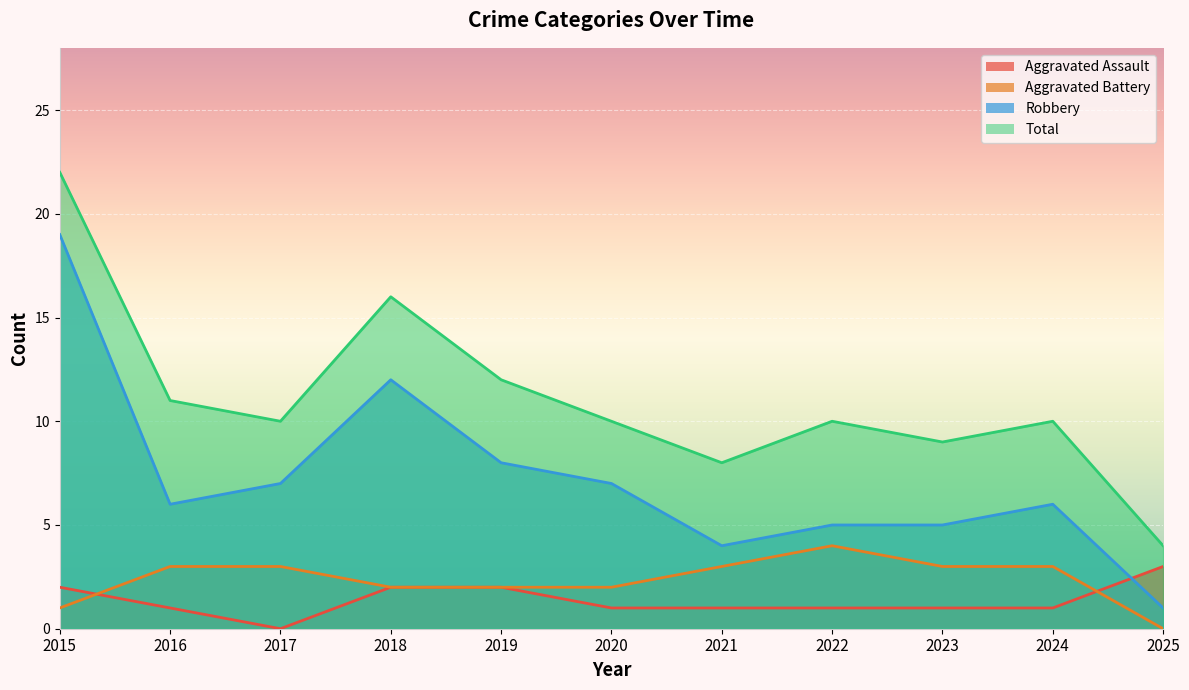

What are all the series names shown in the legend?

Aggravated Assault, Aggravated Battery, Robbery, Total